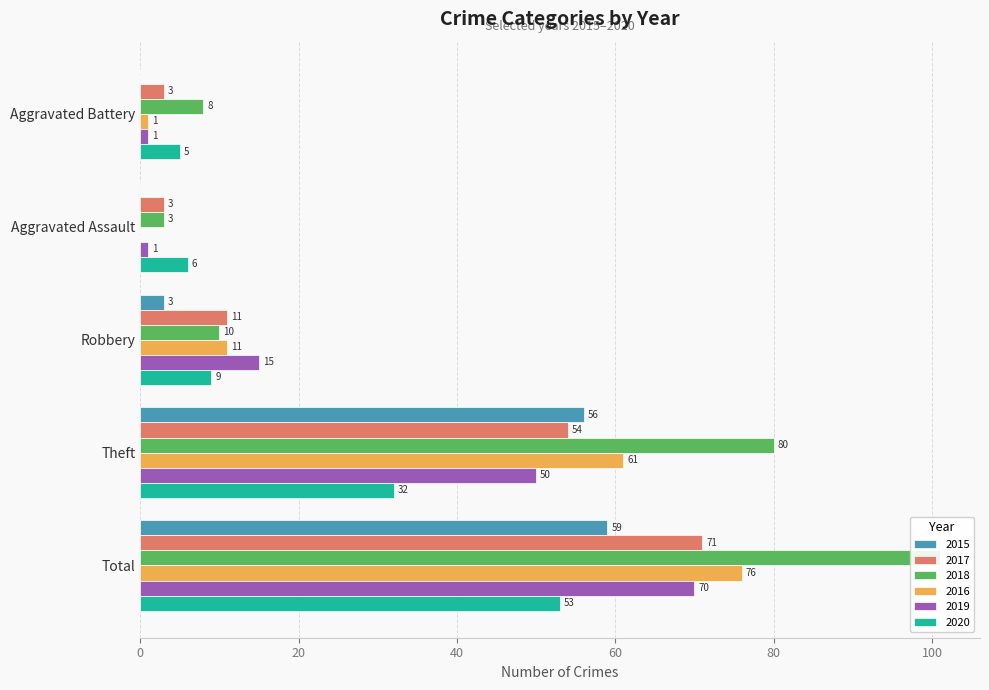

At how many categories does at least one series exceed 84?

1